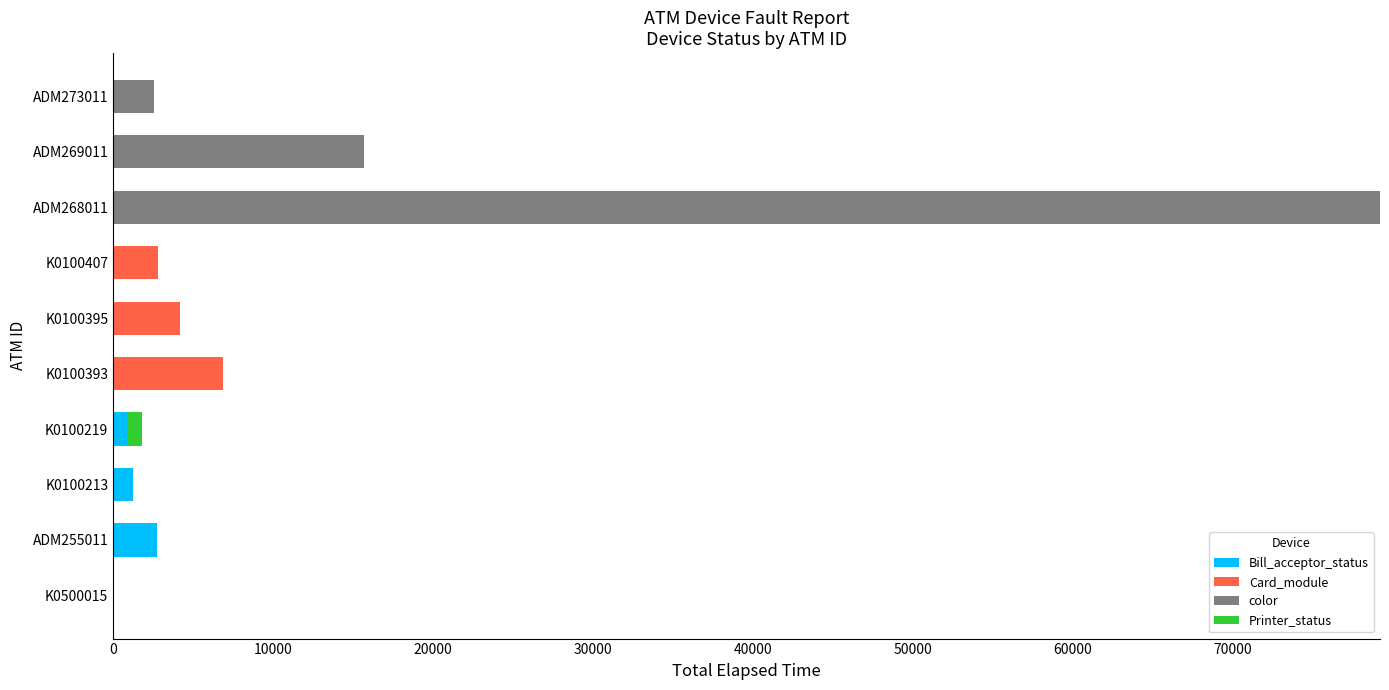

What is the total value across all series at ADM269011?

15658